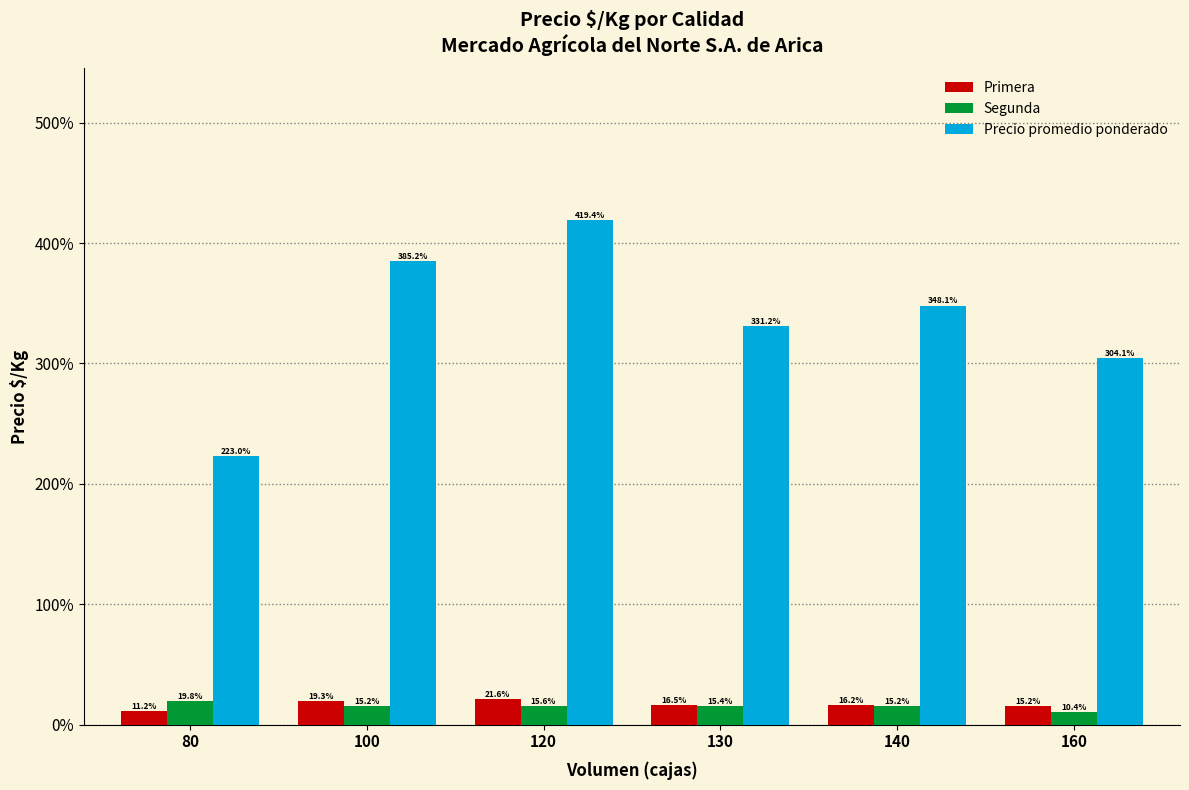

Reading left to right, list all the values displayed in this chart.

Primera: 0.1	0.2	0.2	0.2	0.2	0.2
Segunda: 0.2	0.2	0.2	0.2	0.2	0.1
Precio promedio ponderado: 2.2	3.9	4.2	3.3	3.5	3.0